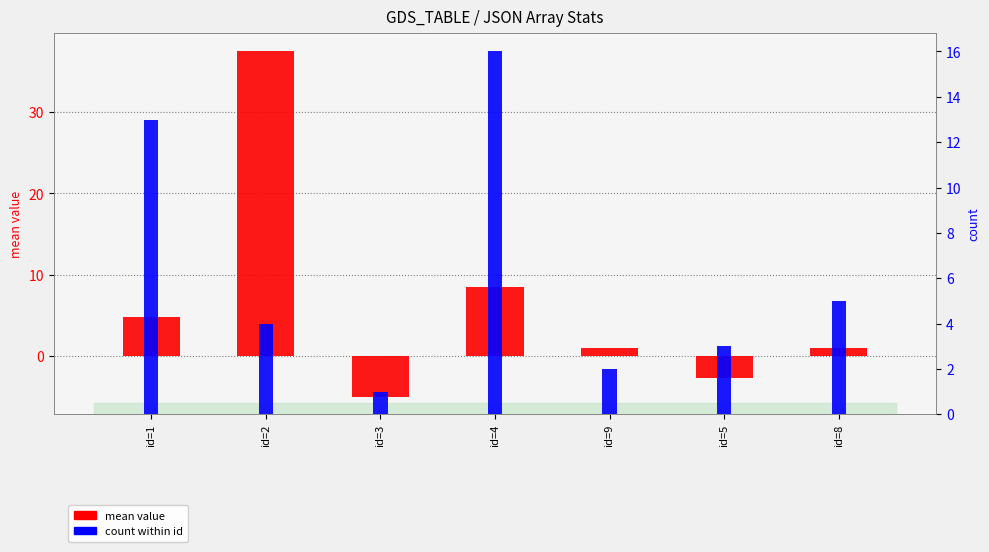

Reading left to right, what are all the values shown in this chart?

mean value: id=1=4.8	id=2=37.5	id=3=-5.0	id=4=8.5	id=9=1.0	id=5=-2.7	id=8=1.0
count within id: id=1=13.0	id=2=4.0	id=3=1.0	id=4=16.0	id=9=2.0	id=5=3.0	id=8=5.0